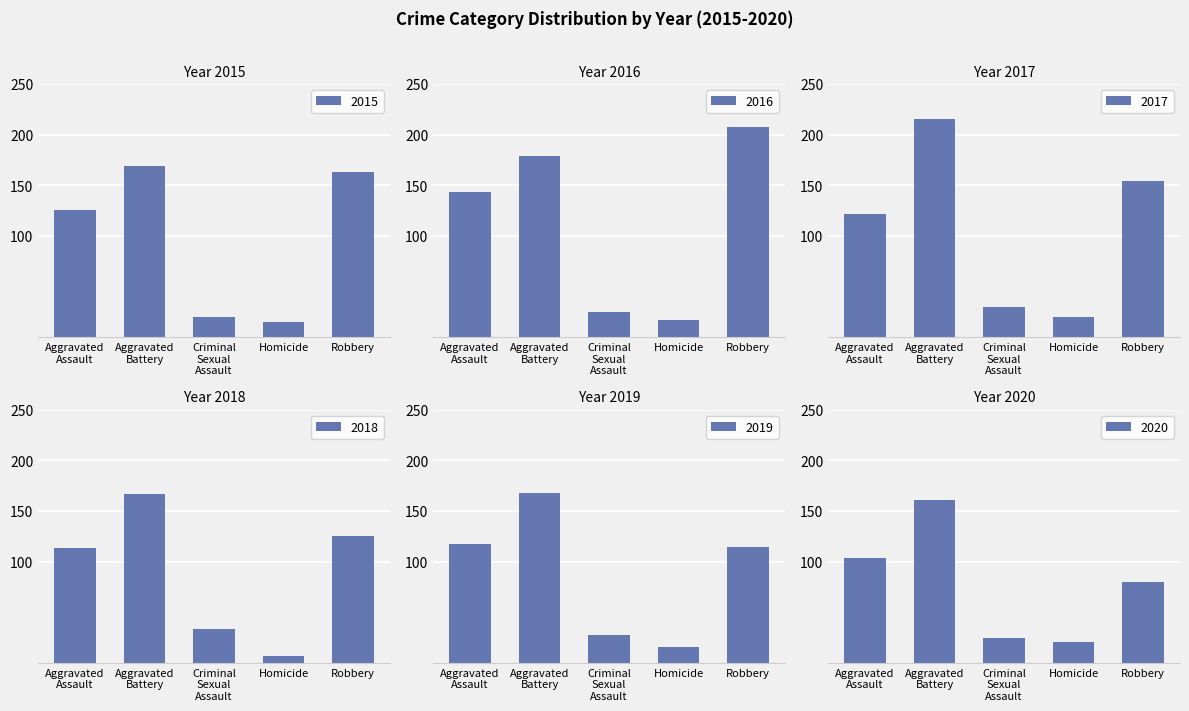

What is the label of the 2nd bar from the right?

Homicide